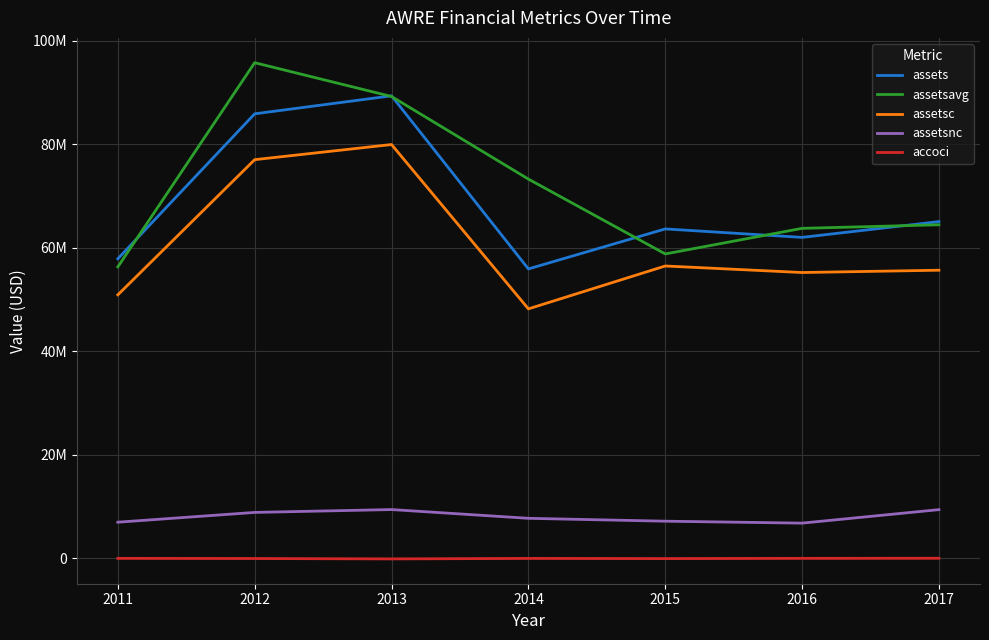

Which series has the largest range (max minus min)?

assetsavg